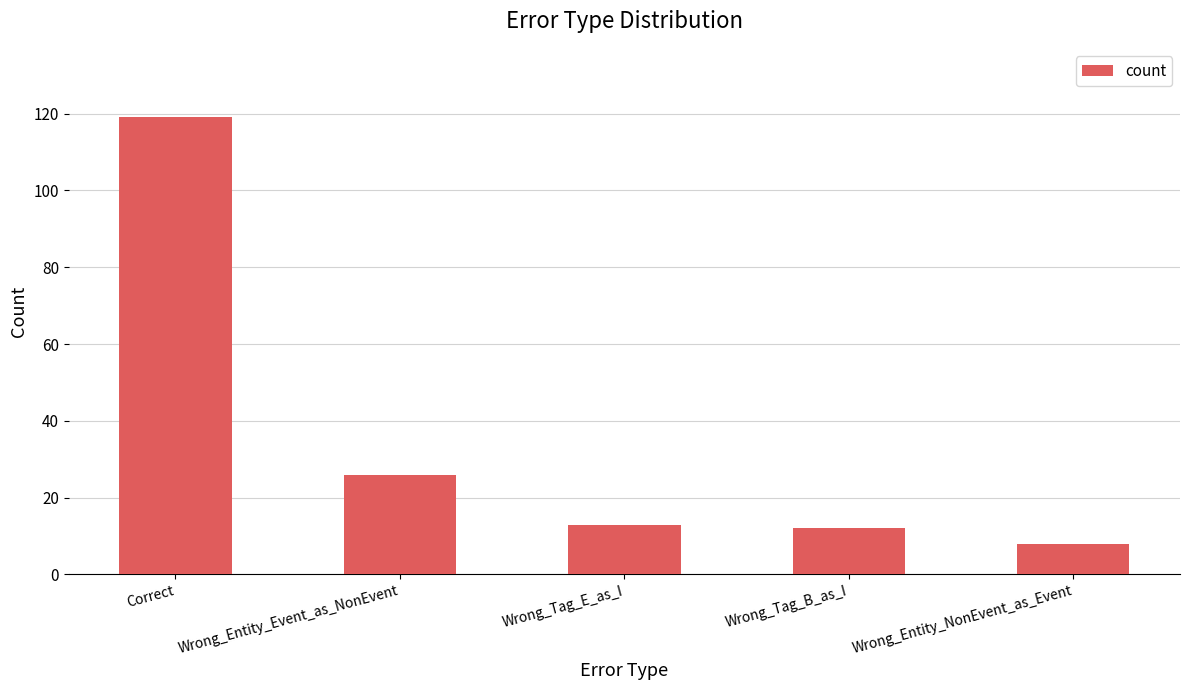

What is the difference between the values at Wrong_Entity_Event_as_NonEvent and Wrong_Tag_B_as_I?

14